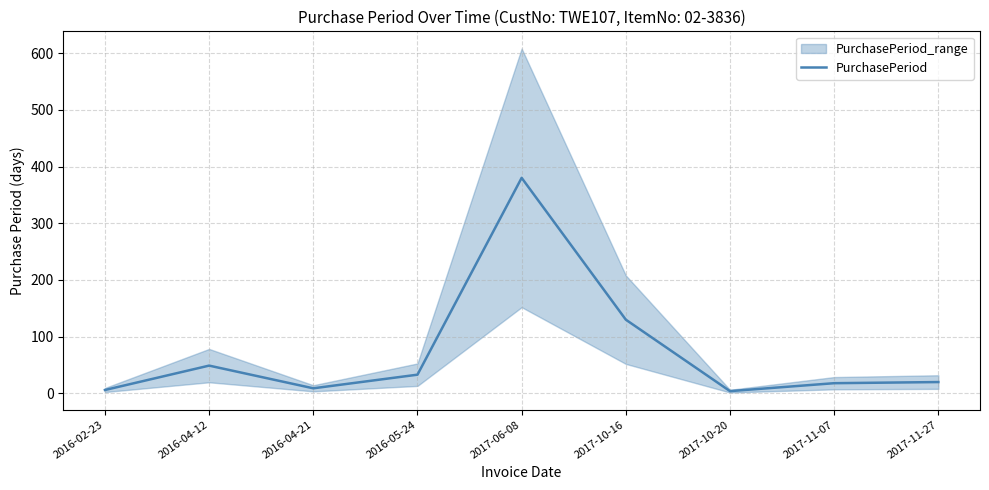

What is the sum of all values?

649